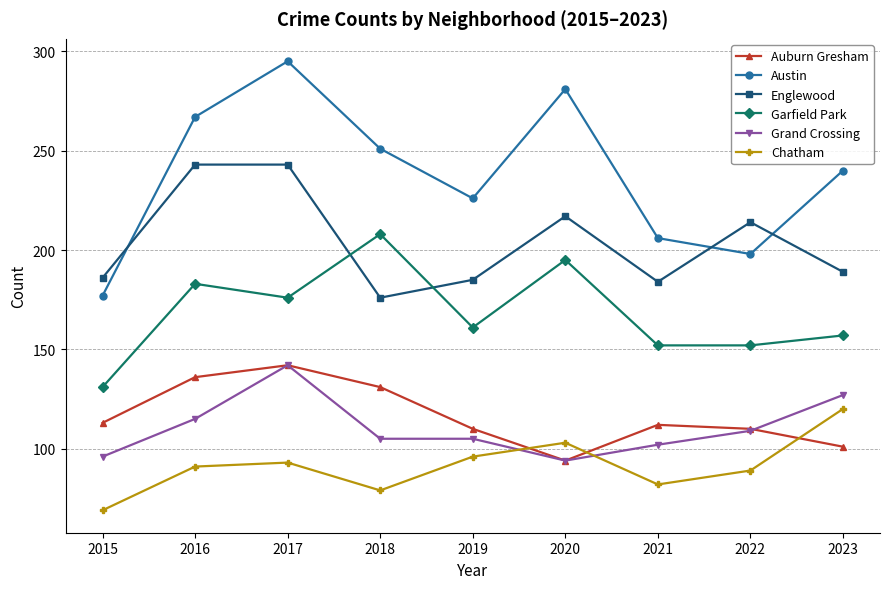

What value does the Auburn Gresham series have at 2022, to the nearest 5?

110